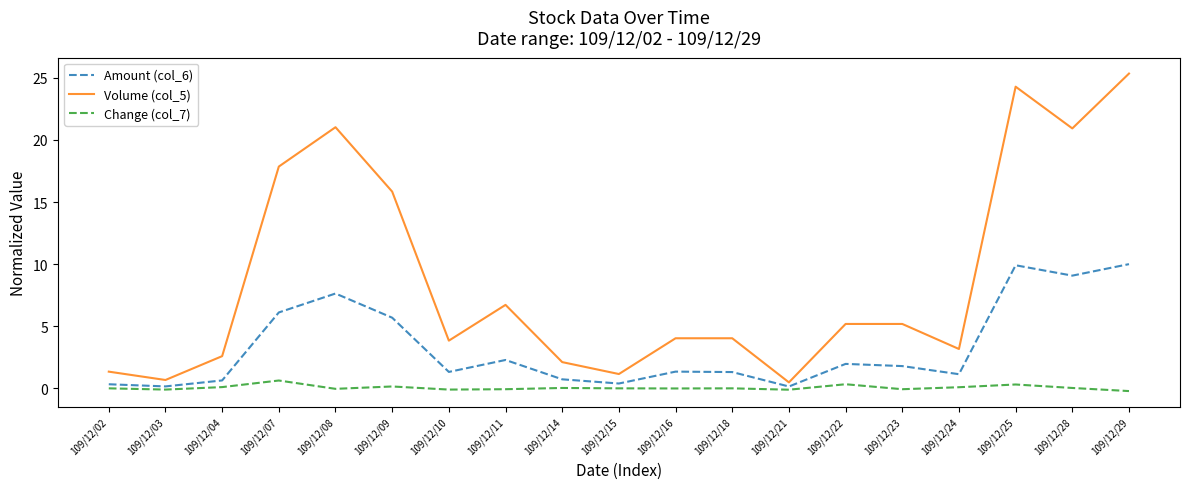

What is the total value across all series at 109/12/23?

6.9